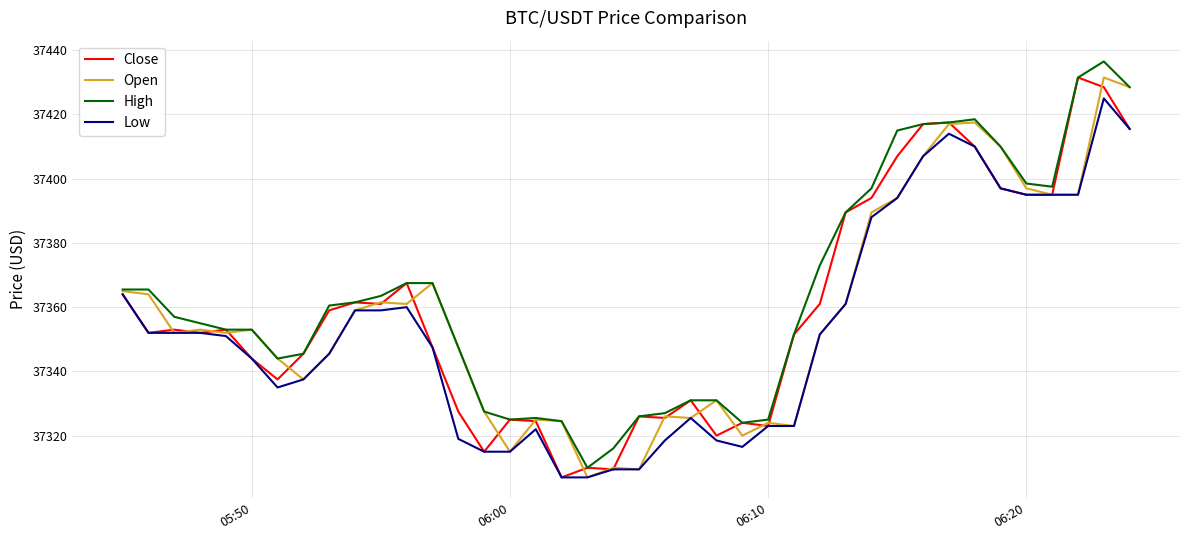

What is the minimum value for Low?

37307.0